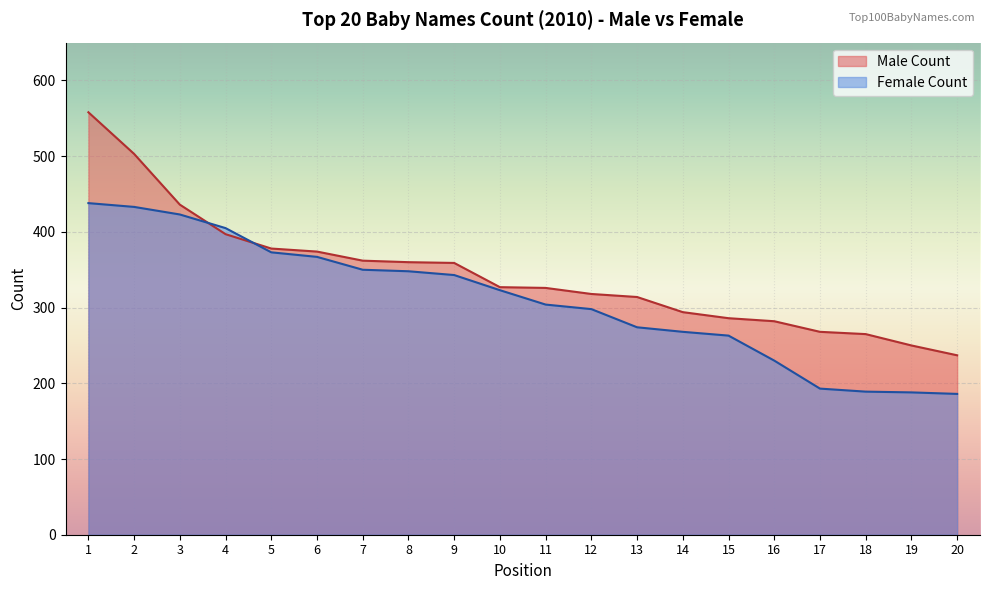

Rank the series at 3 from lowest to highest value.

Female Count, Male Count